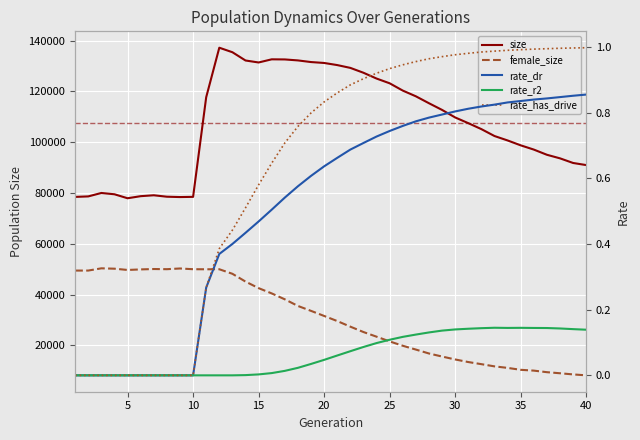

What is the minimum value for size?

77942.0